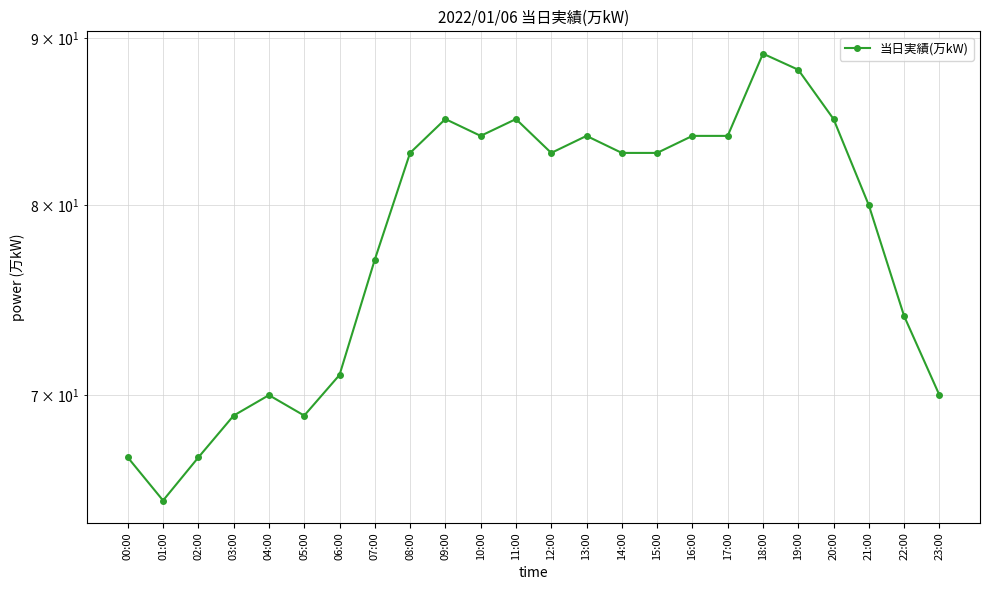

What position from the right is 01:00?

23